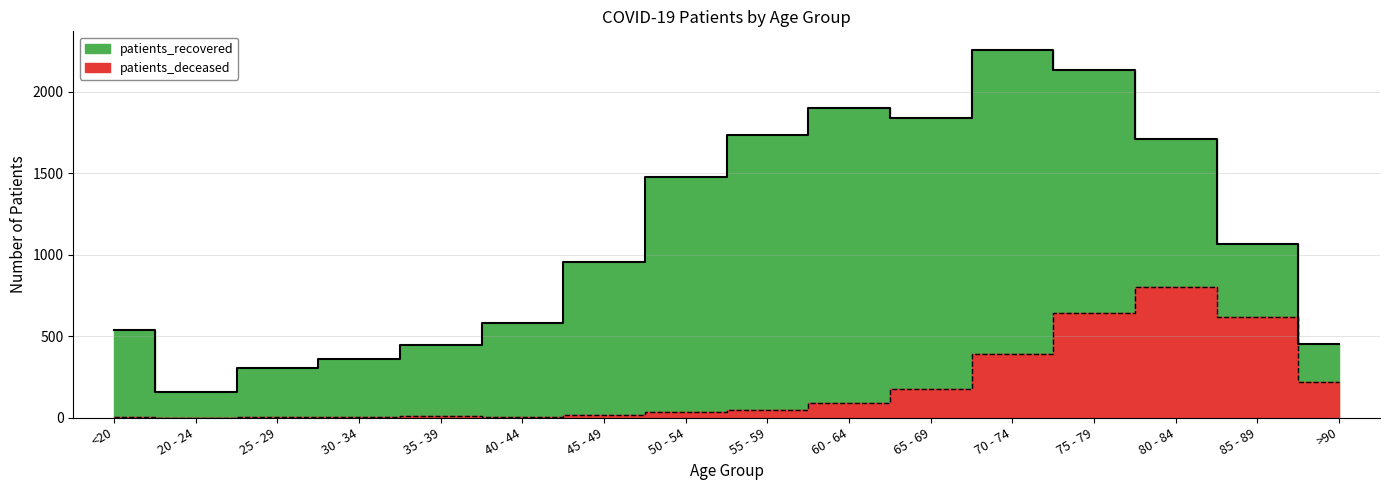

How many series are shown in this chart?

2